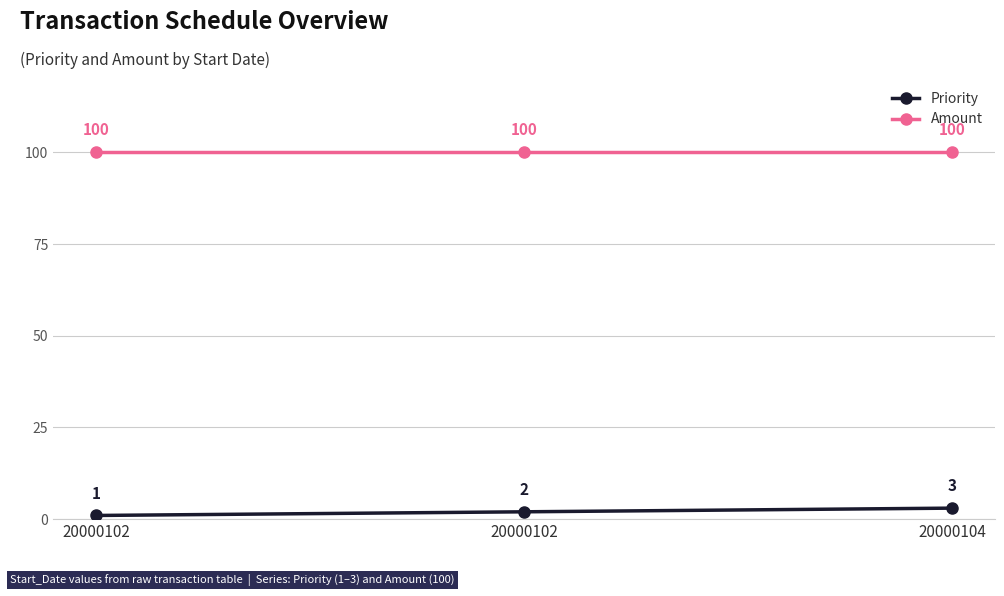

Which series has the widest spread of values?

Priority